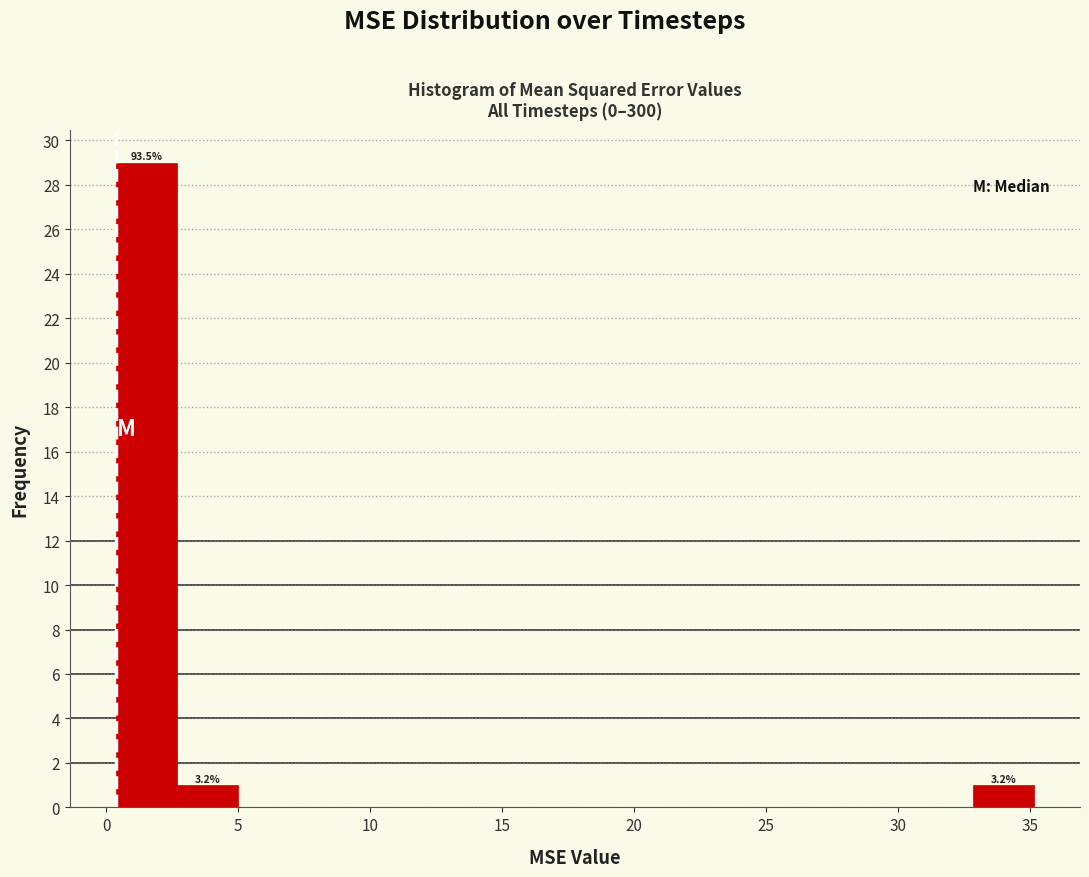

Which range on the x-axis has the tallest bar?

0.5 to 2.5